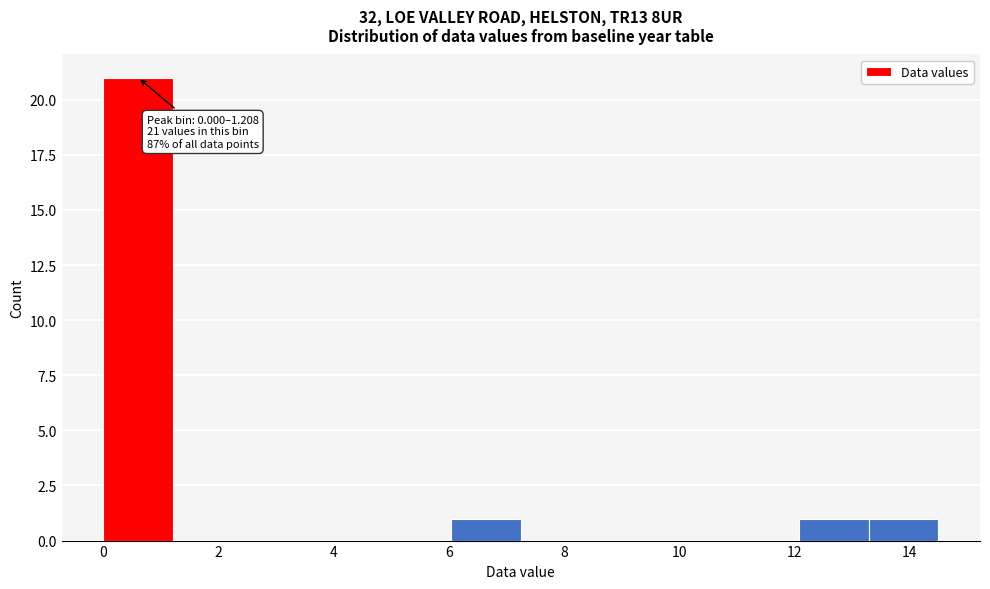

Which range on the x-axis has the tallest bar?

0.0 to 1.2